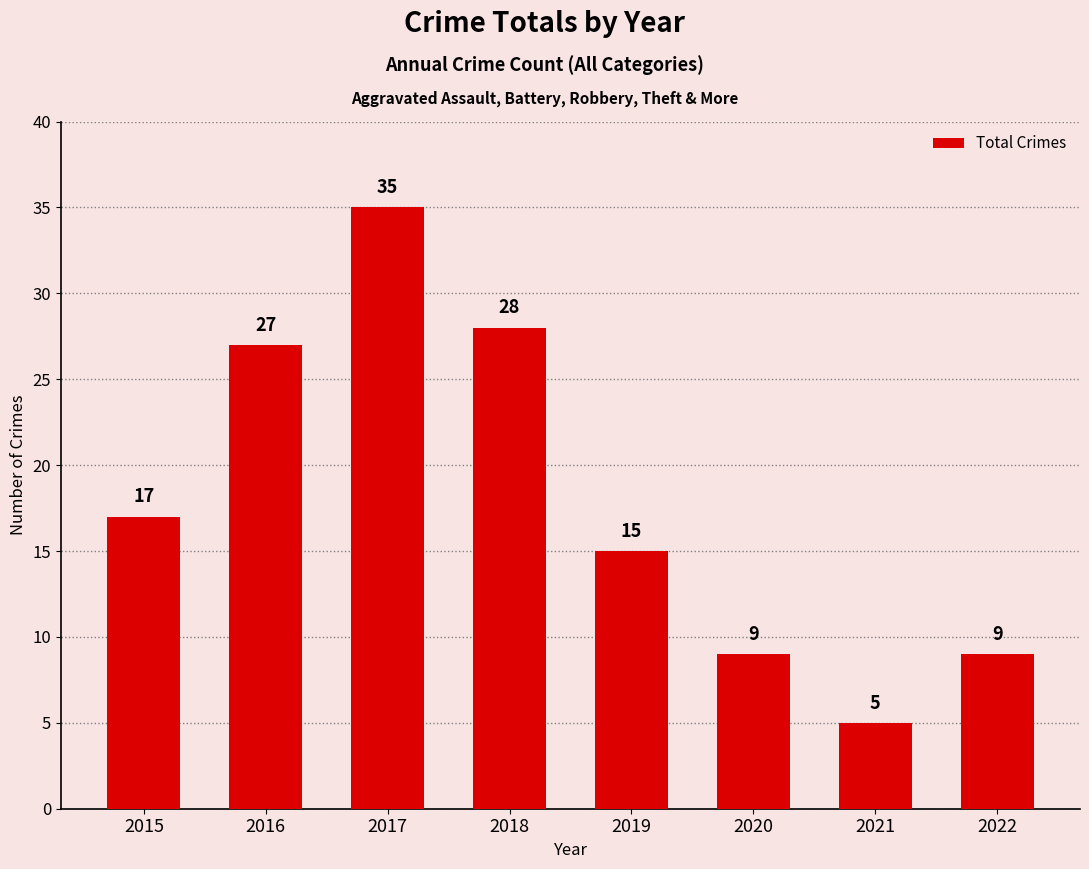

True or false: the data shows 8 at 2016.

False